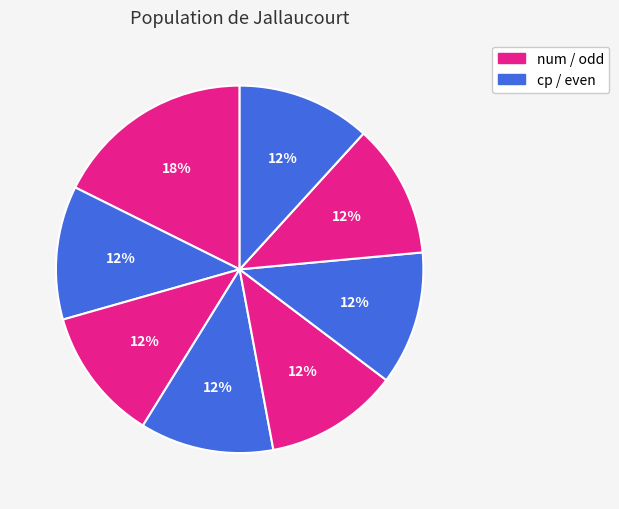

Which slice is the largest?

num